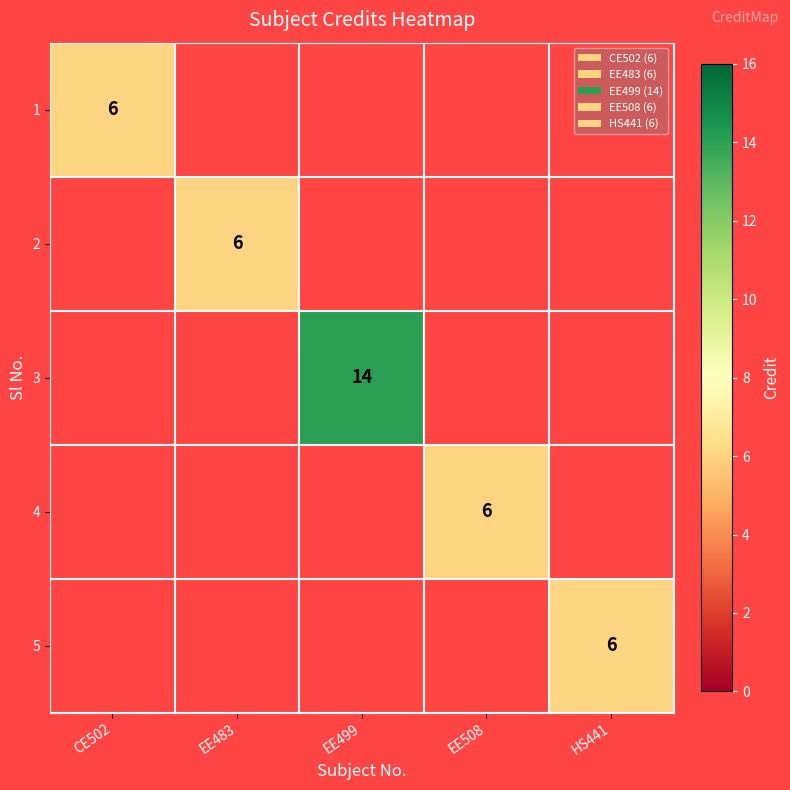

Is the value of 1 at HS441 greater than the value of 4 at EE483?

No